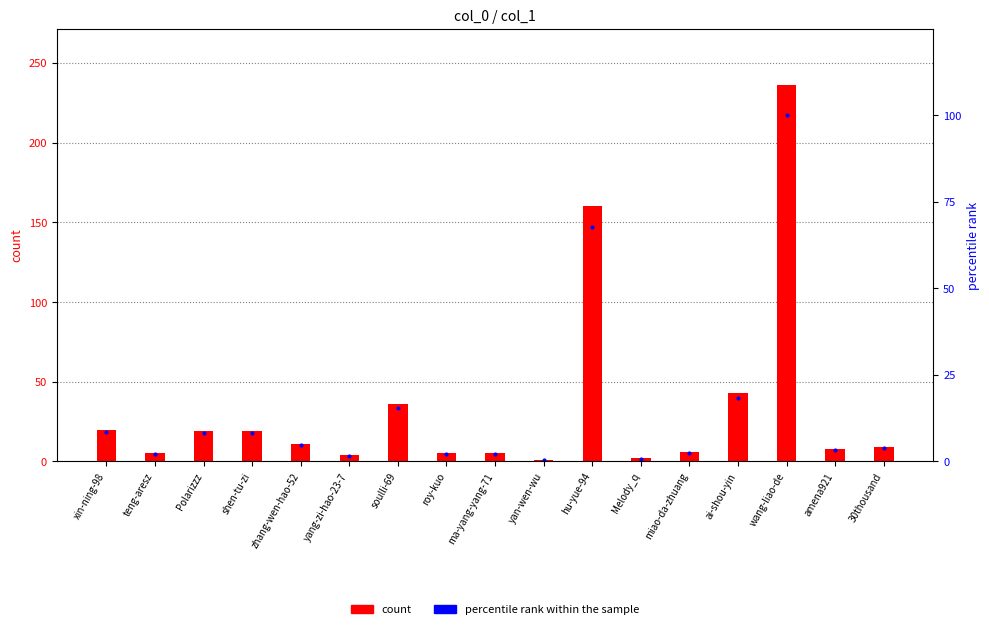

What is the sum of all count values?

589.0